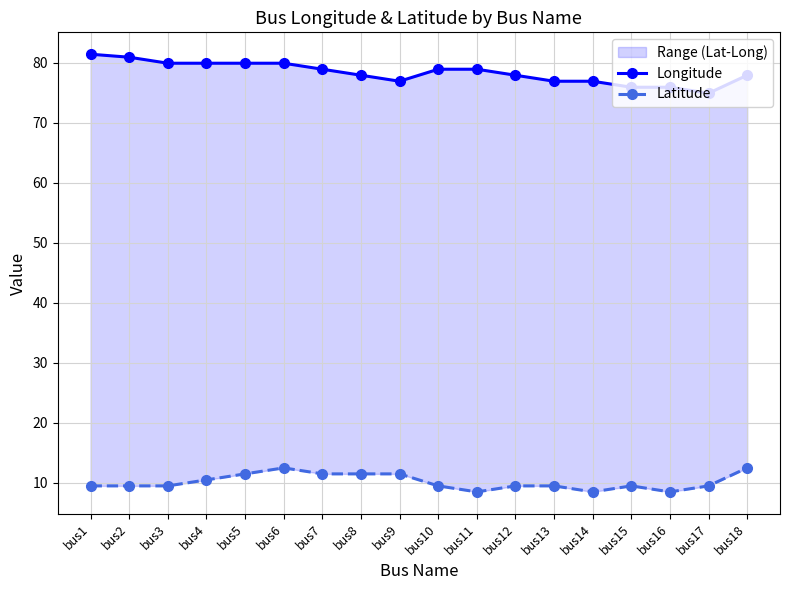

What is the sum of the Longitude values at bus11 and bus18?

156.8